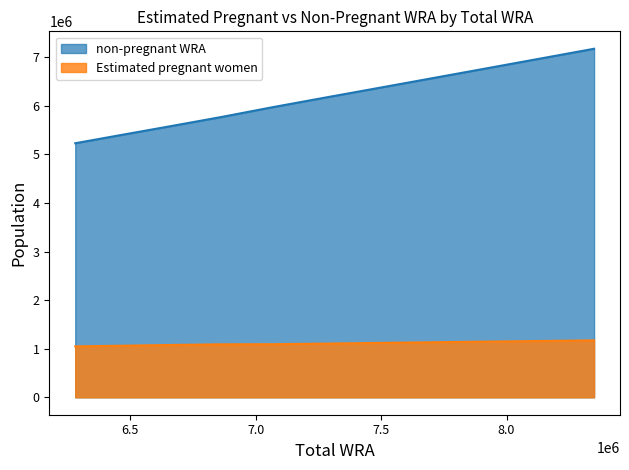

What is the difference between the maximum and minimum values in the Estimated pregnant women series?

123413.0